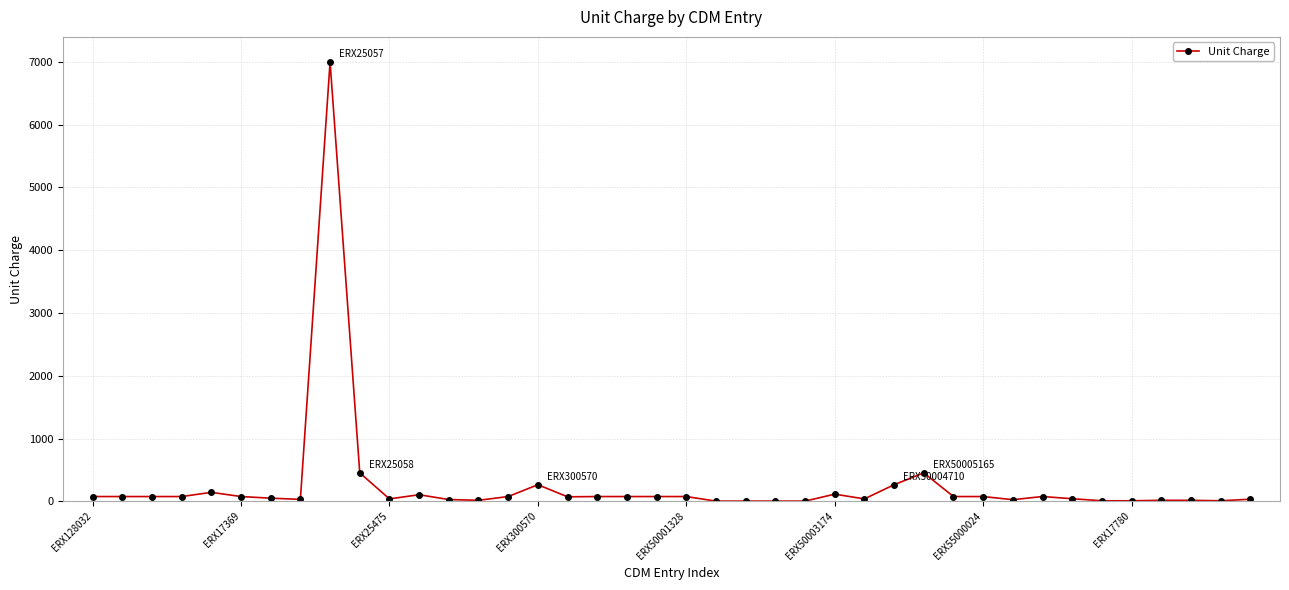

What is the greatest value displayed?

7000.0